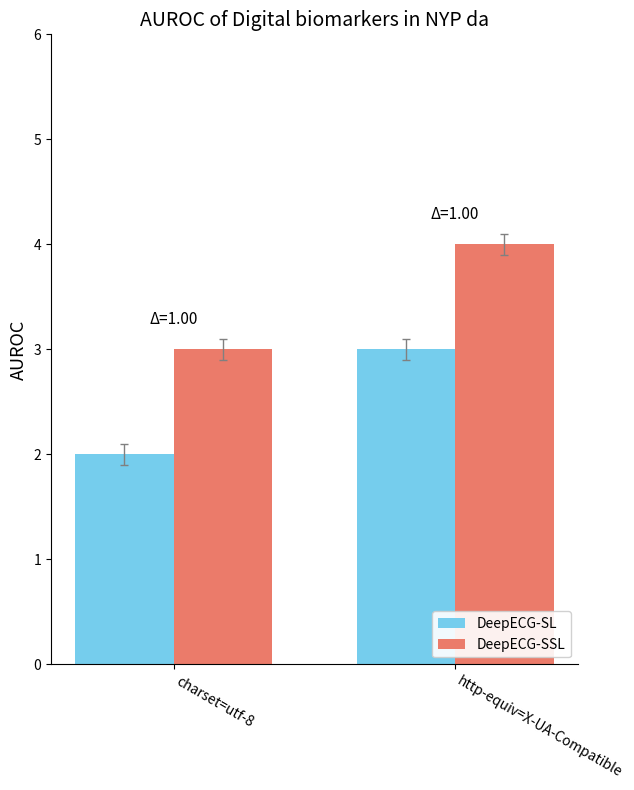

What is the greatest value displayed?

4